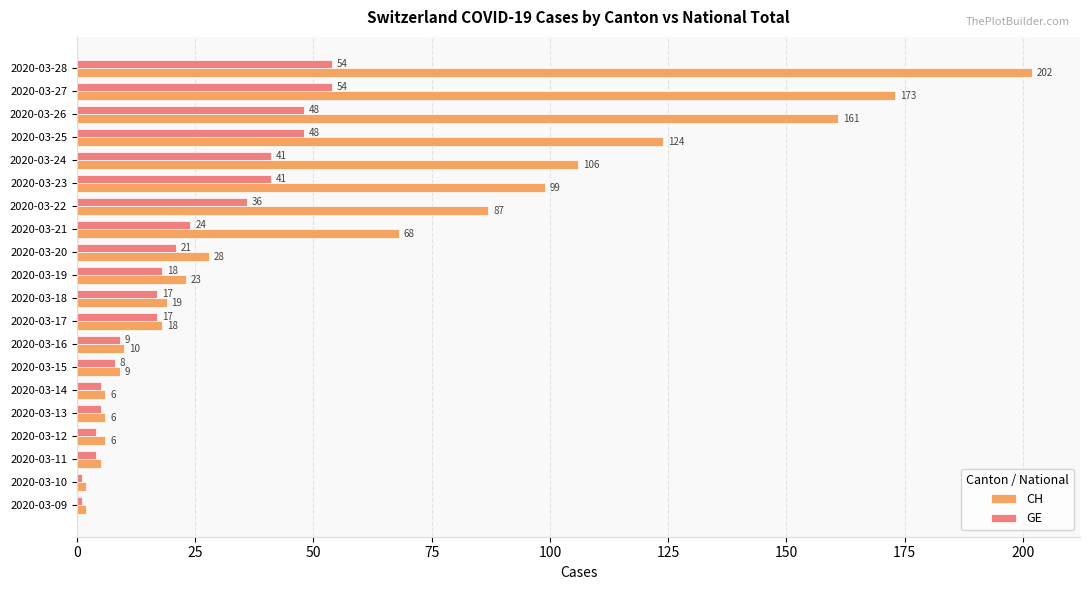

What is the difference between the maximum and minimum values in the GE series?

53